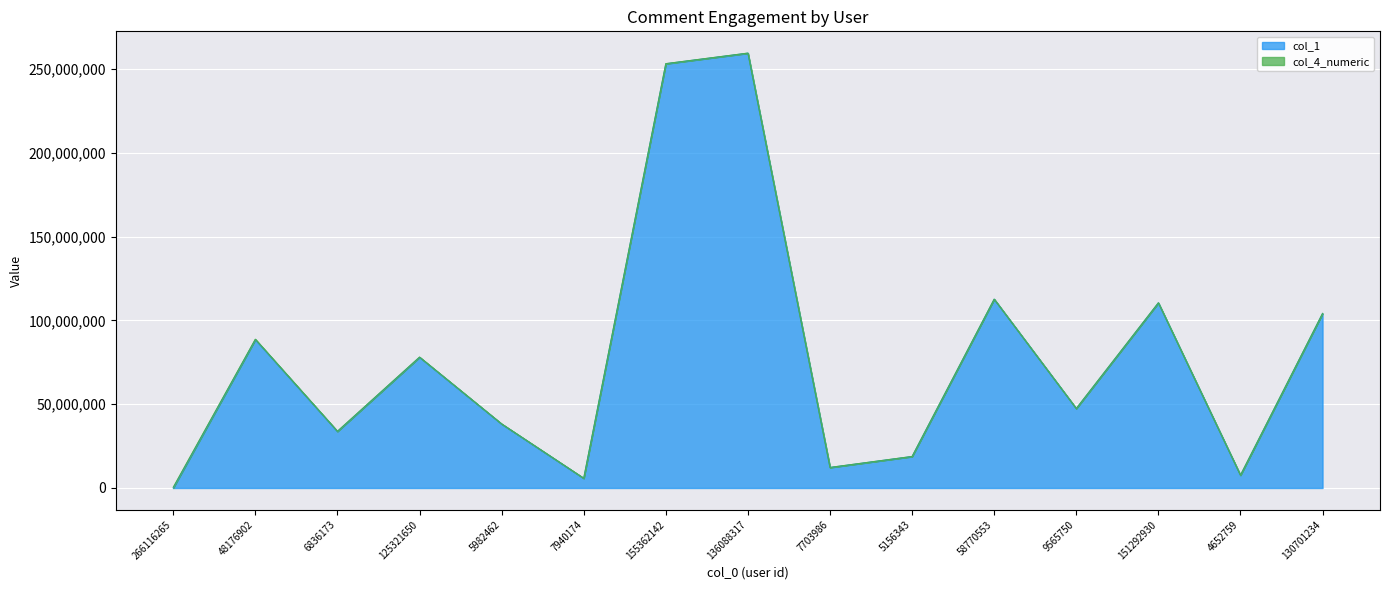

What is the sum of all values?

1170084769